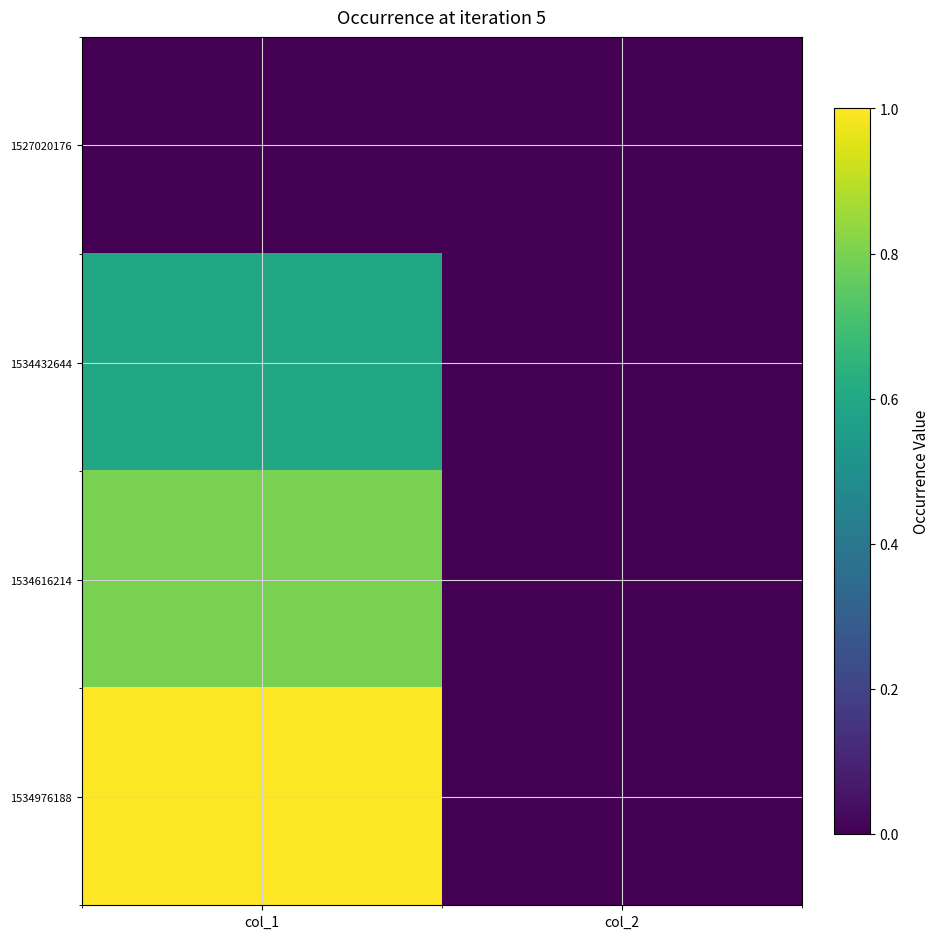

At which category is the sum across all series the highest?

col_1